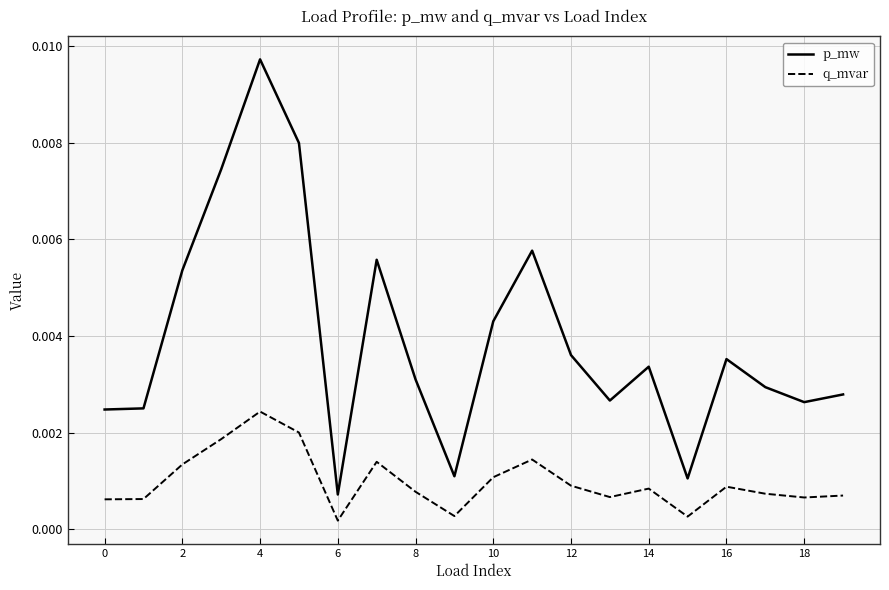

Which series has the largest total across all categories?

p_mw